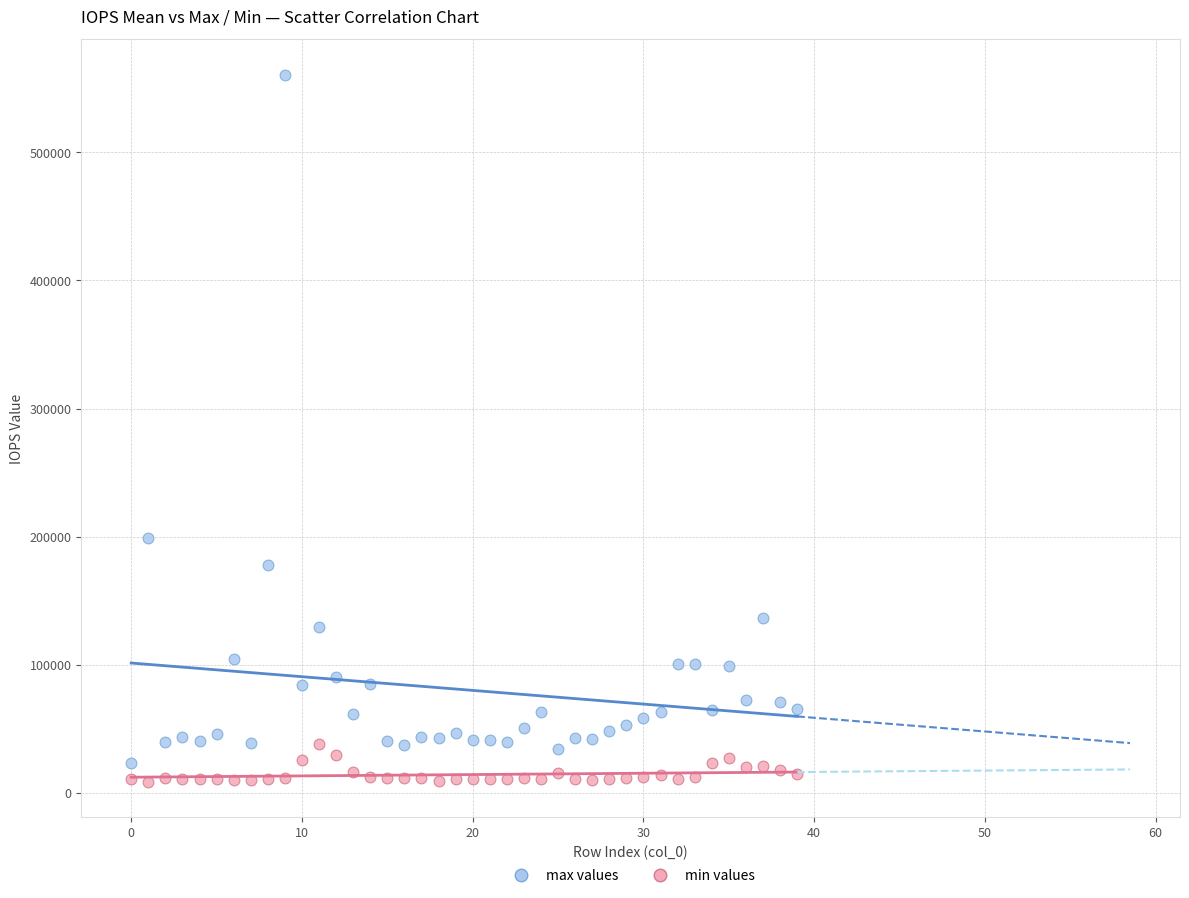

Across all series, what Y value is closest to 284662?

198537